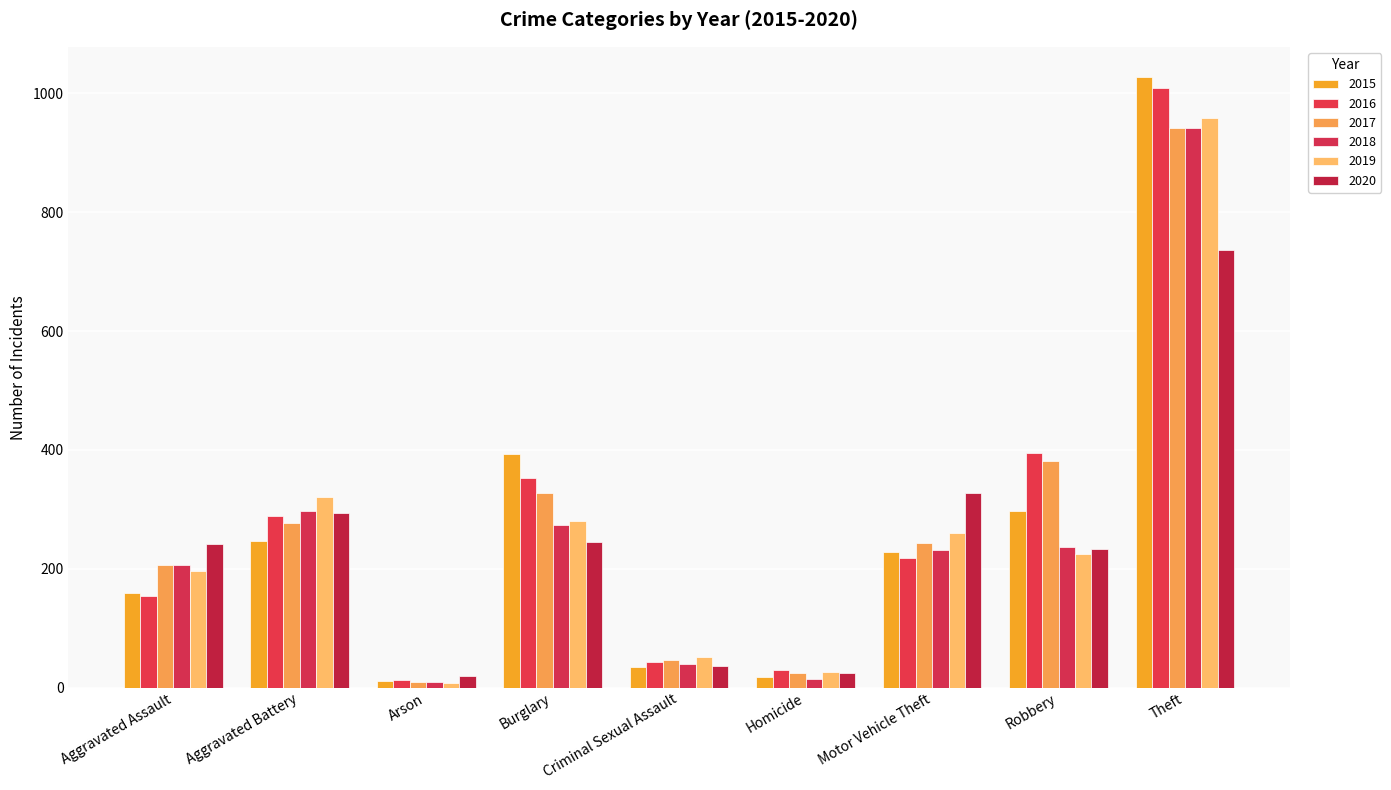

What is the difference between the highest and lowest values at Criminal Sexual Assault?

17